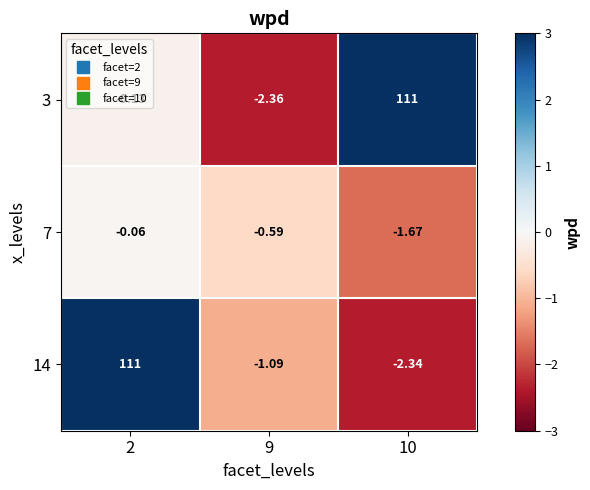

Count the number of categories in the chart.

3